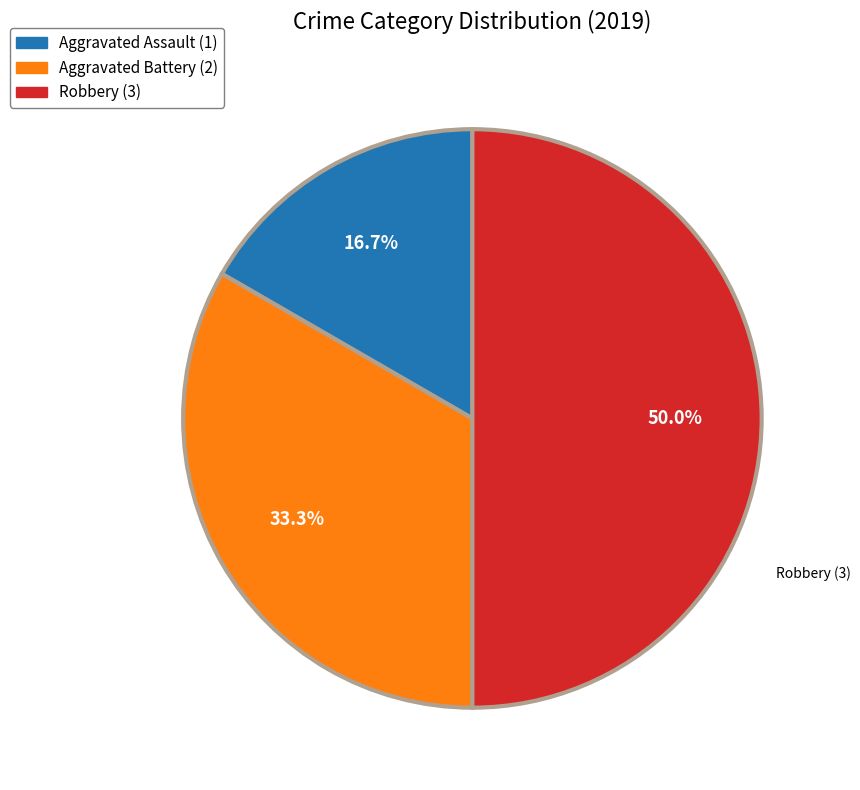

Does any single category account for the majority?

No